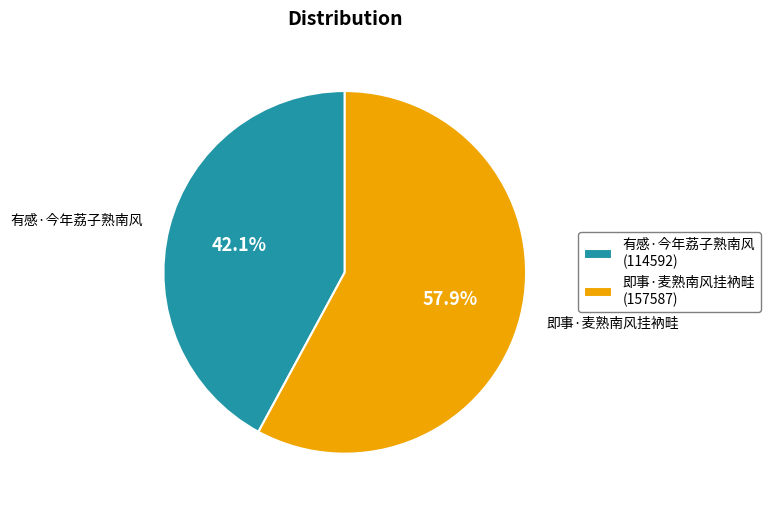

Combined, do 即事·麦熟南风挂衲畦 and 有感·今年荔子熟南风 account for over 50%?

Yes